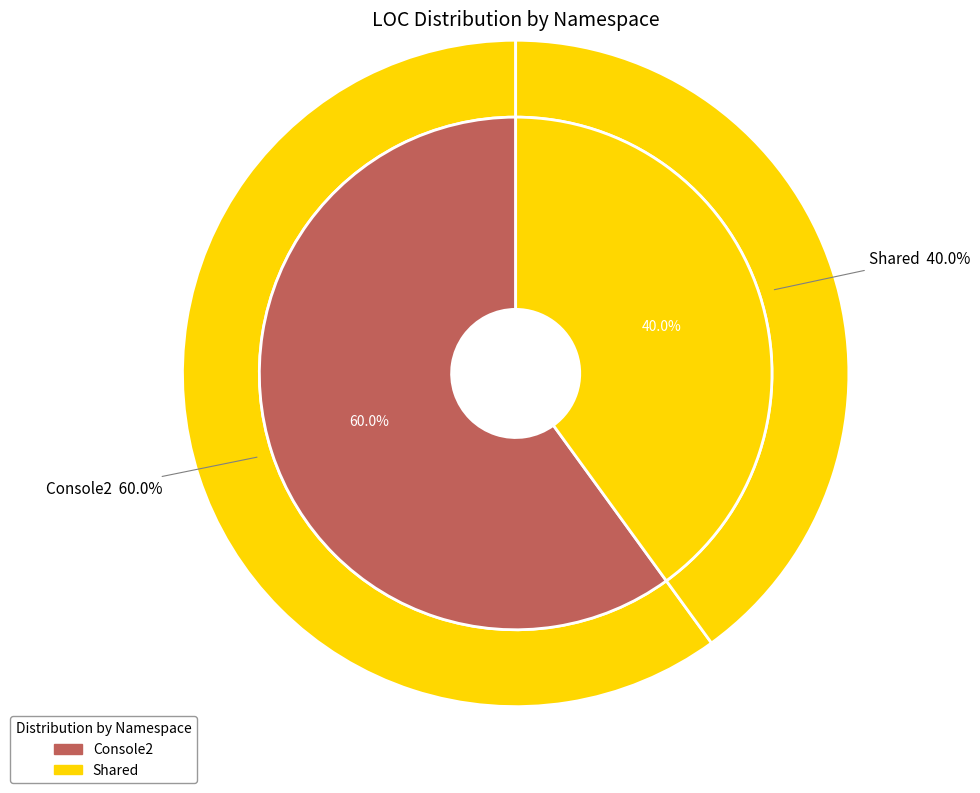

How many segments does this pie chart have?

2